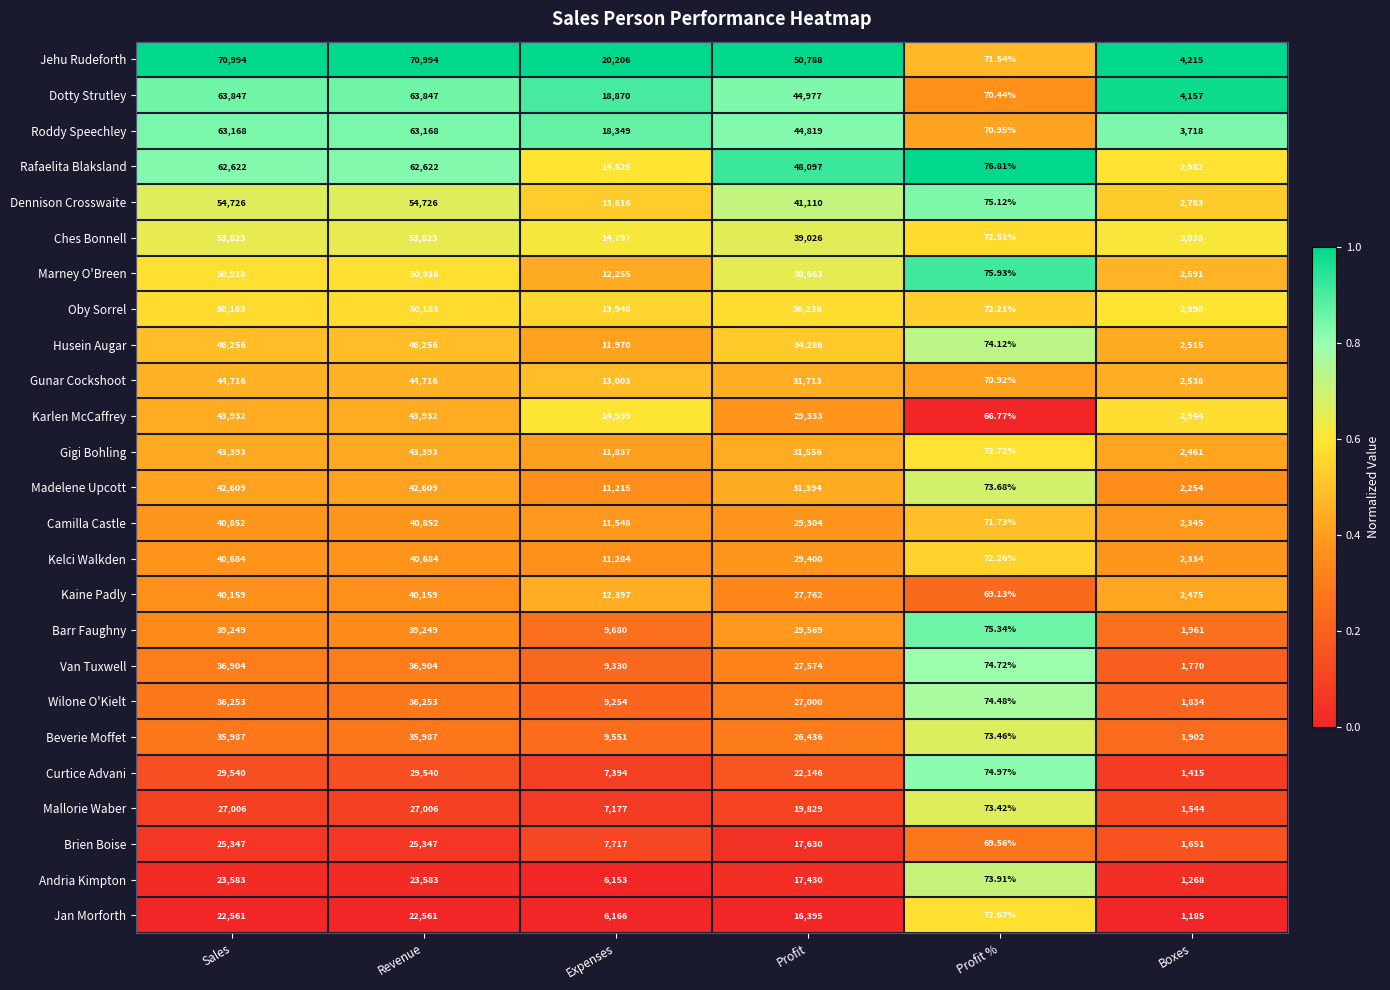

At which label is Barr Faughny closest to 19662?

Profit